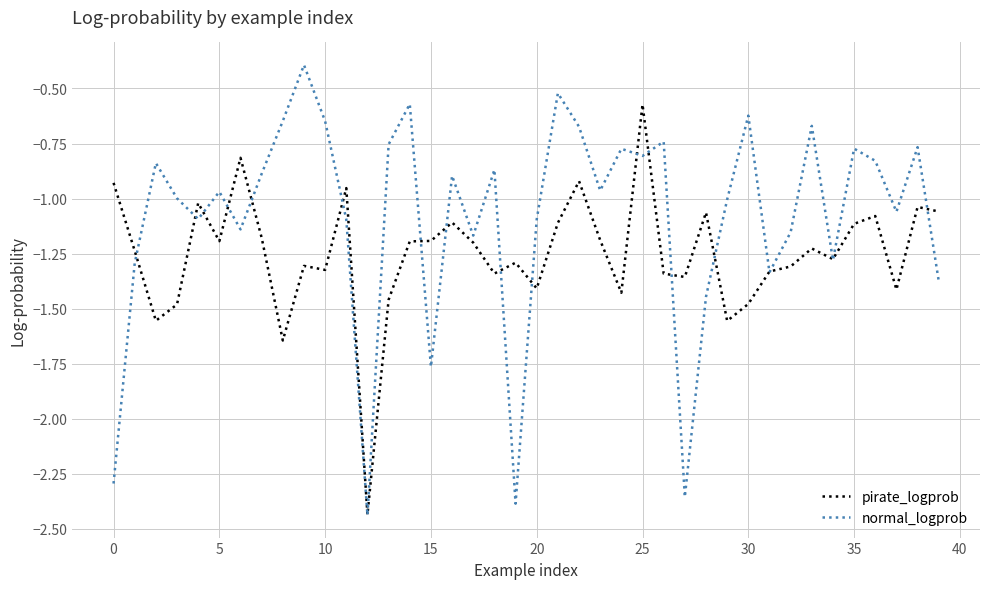

What is the greatest value displayed?

-0.4